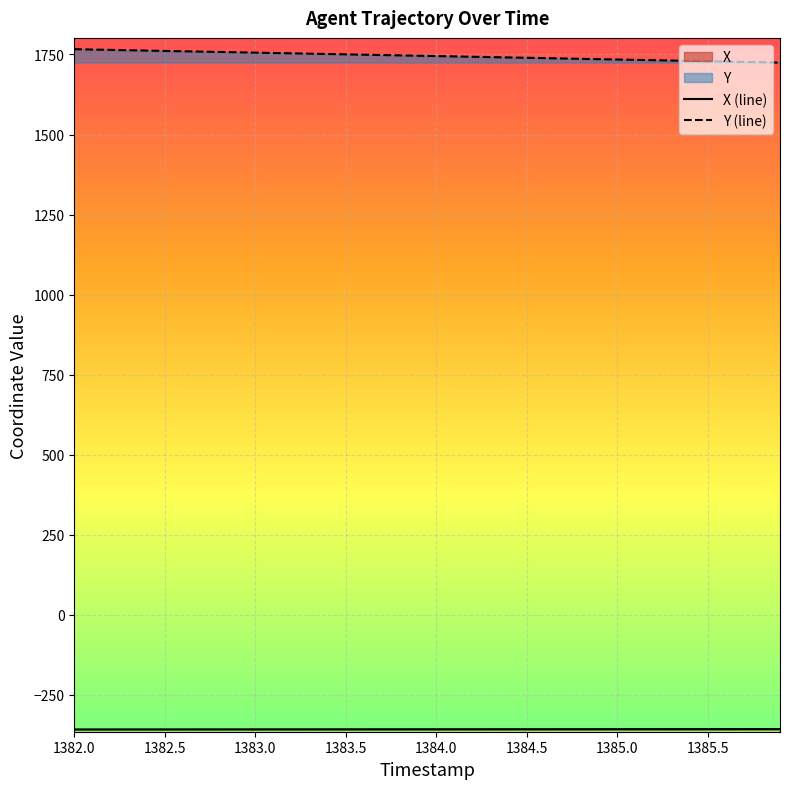

What is the minimum value shown in the chart?

-358.4